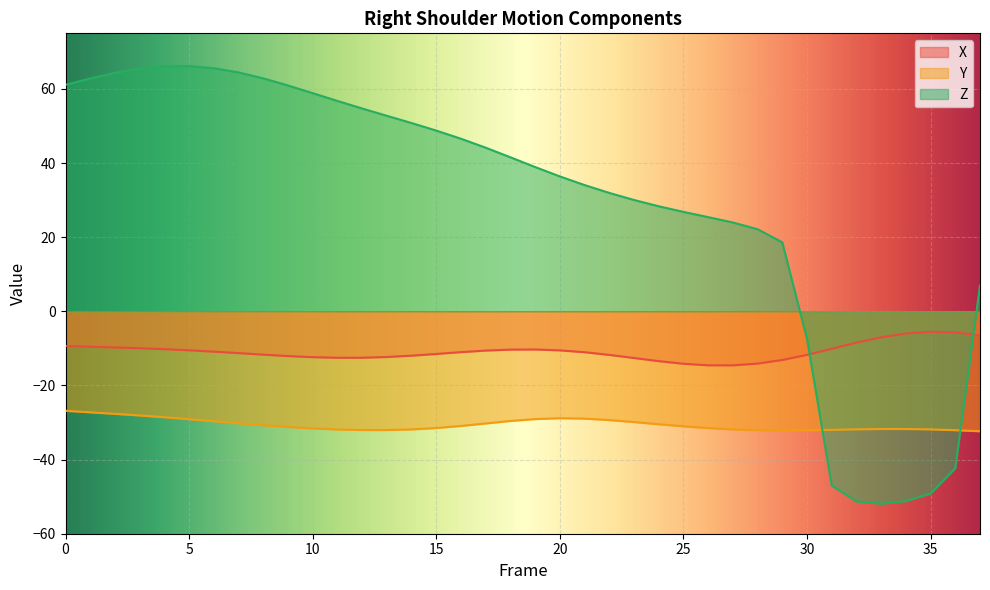

Which series has the largest range (max minus min)?

Z